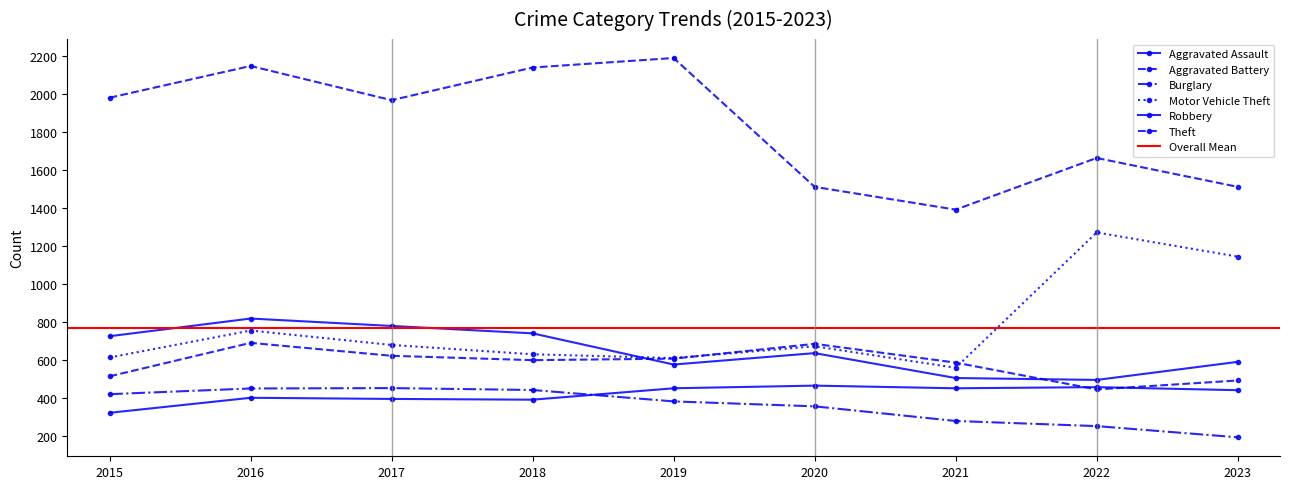

Between 2017 and 2020, which is larger?

2020